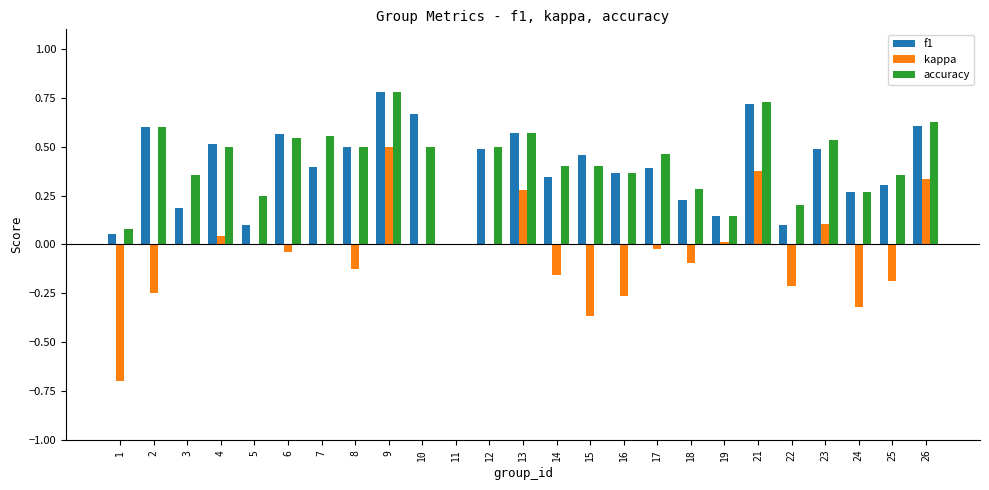

How many values in the accuracy series exceed 0?

24